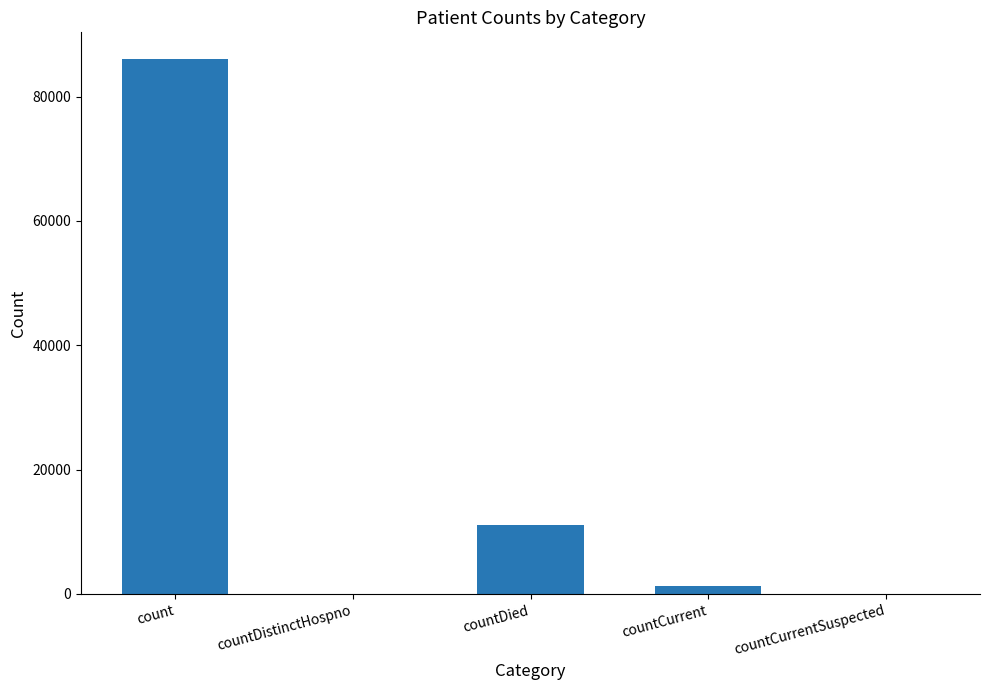

What is the maximum value shown in the chart?

86025